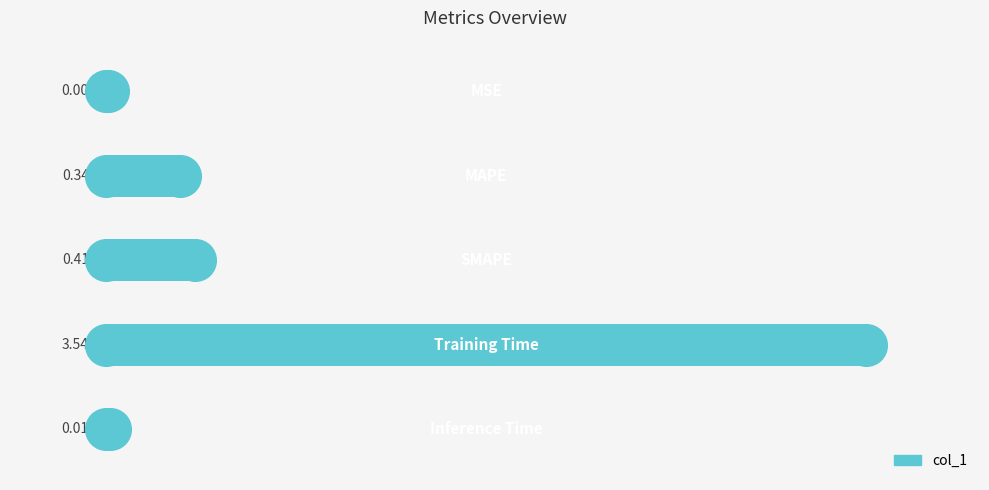

Between 0 and 3, which is larger?

3